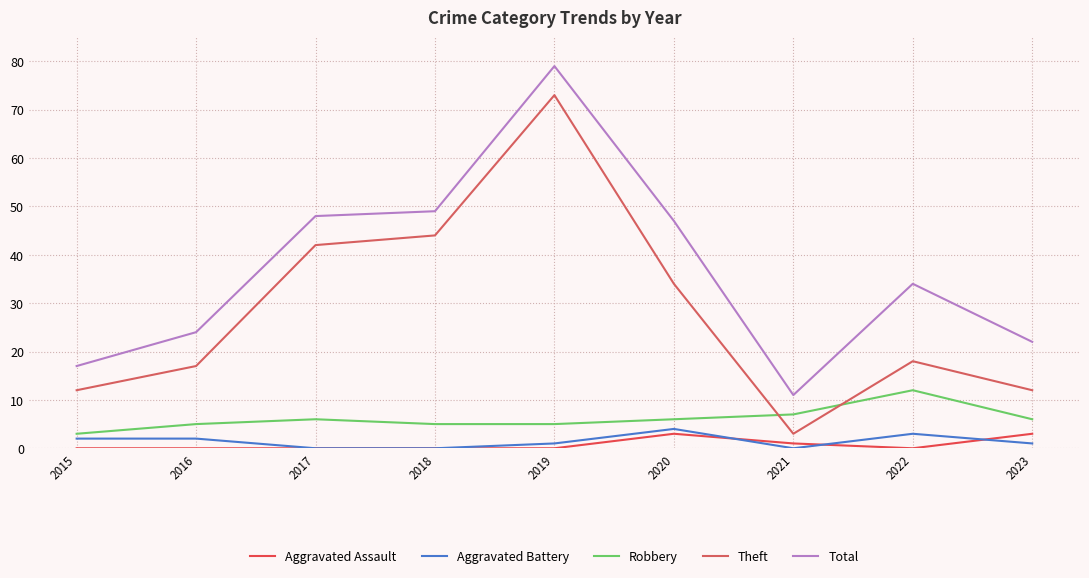

True or false: Aggravated Battery and Total intersect in this chart.

False